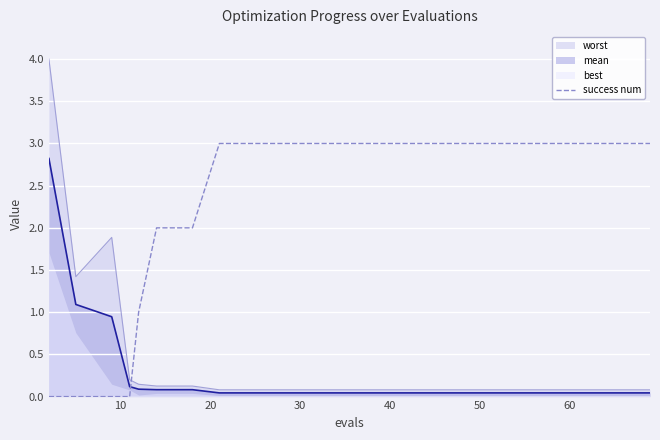

True or false: success num and mean cross at least once.

True